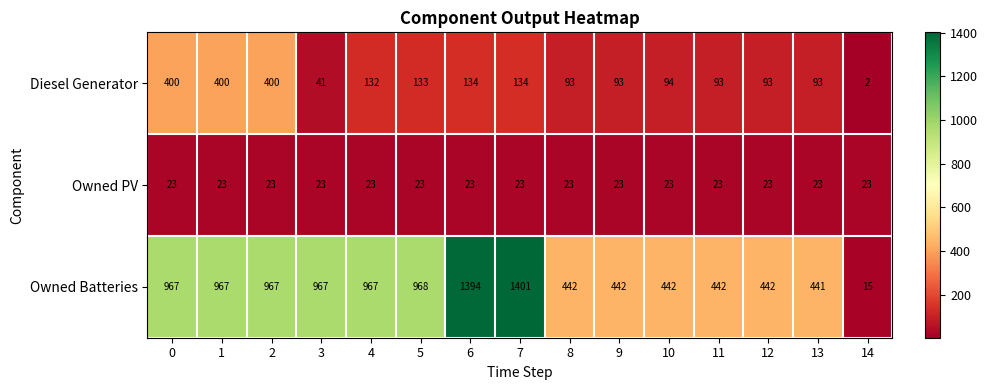

Read the Owned Batteries value at 5.

968